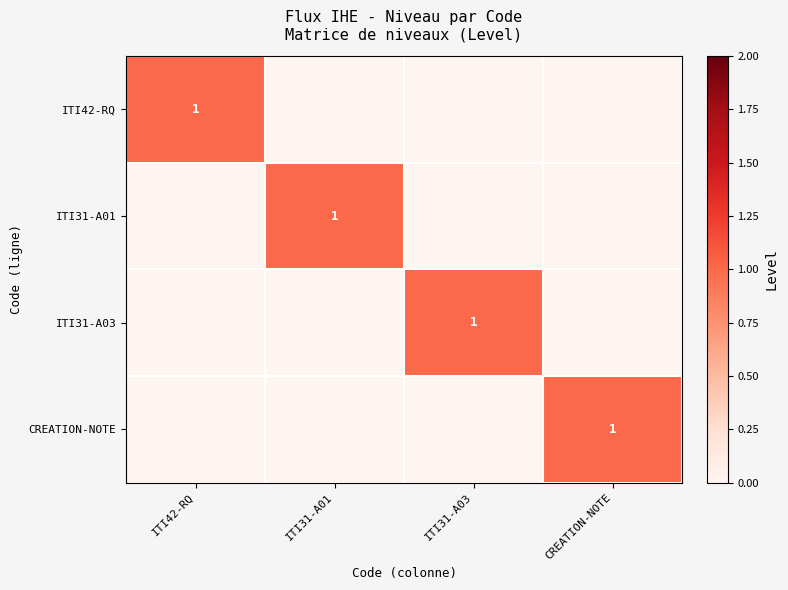

The value of ITI31-A03 at ITI31-A03 is 1. True or false?

True